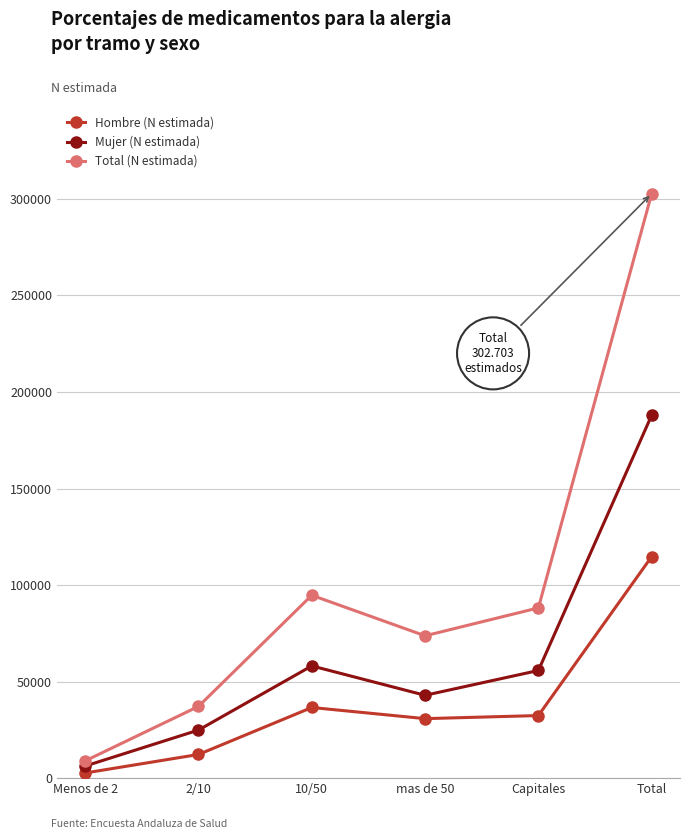

At which category does the chart reach its peak across all series?

Total